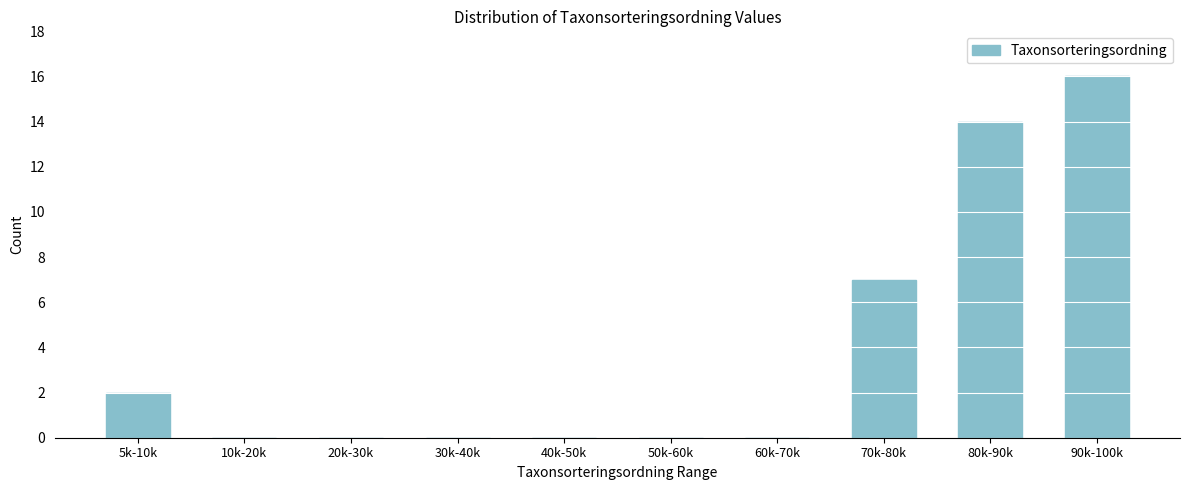

Reading right to left, list all the values displayed in this chart.

90k-100k=16	80k-90k=14	70k-80k=7	60k-70k=0	50k-60k=0	40k-50k=0	30k-40k=0	20k-30k=0	10k-20k=0	5k-10k=2